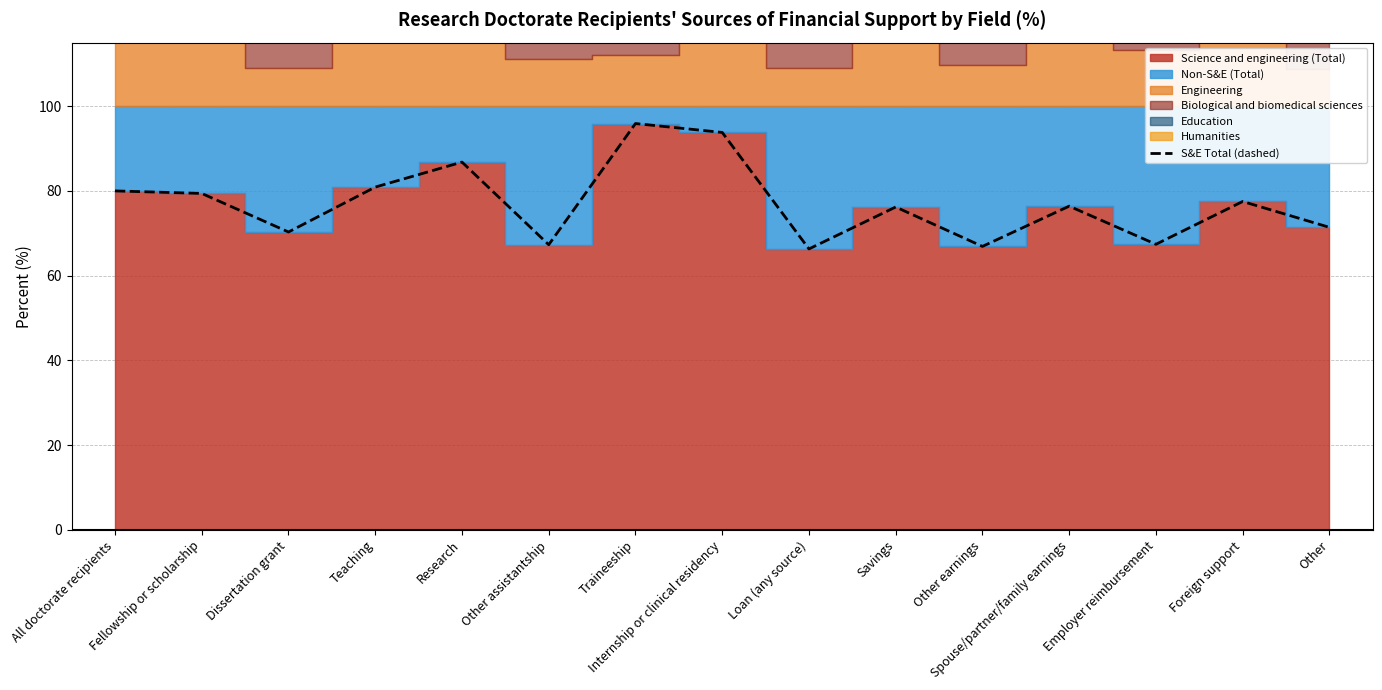

At which label is the value closest to 81?

Teaching